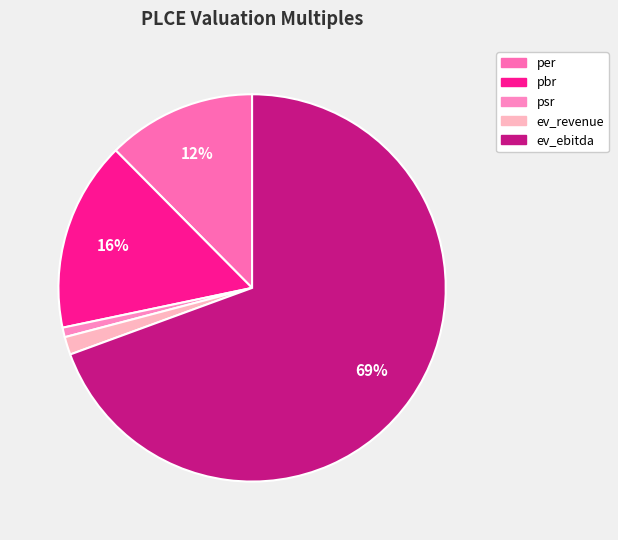

Rank the categories by value from lowest to highest.

psr, ev_revenue, per, pbr, ev_ebitda